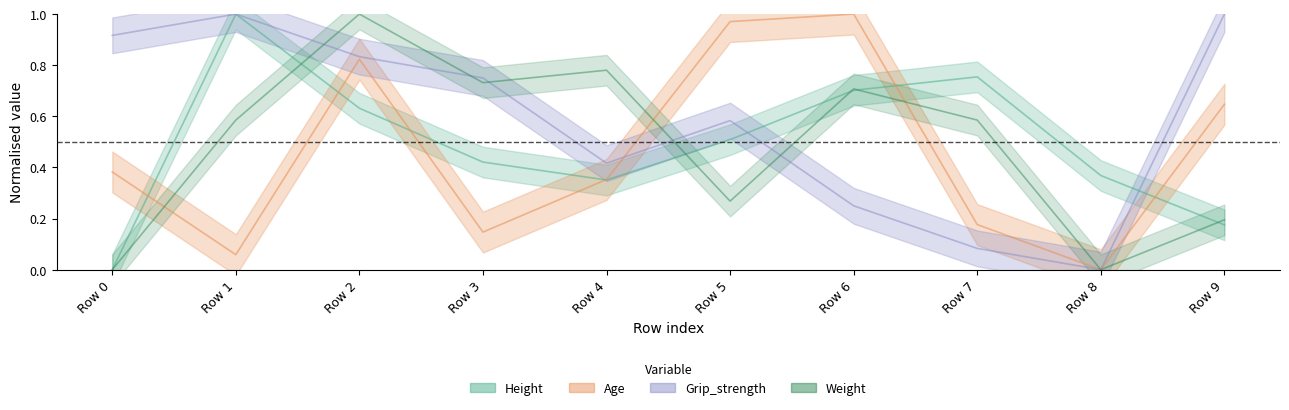

The Grip_strength series shows 1.0 at Row 1. True or false?

True